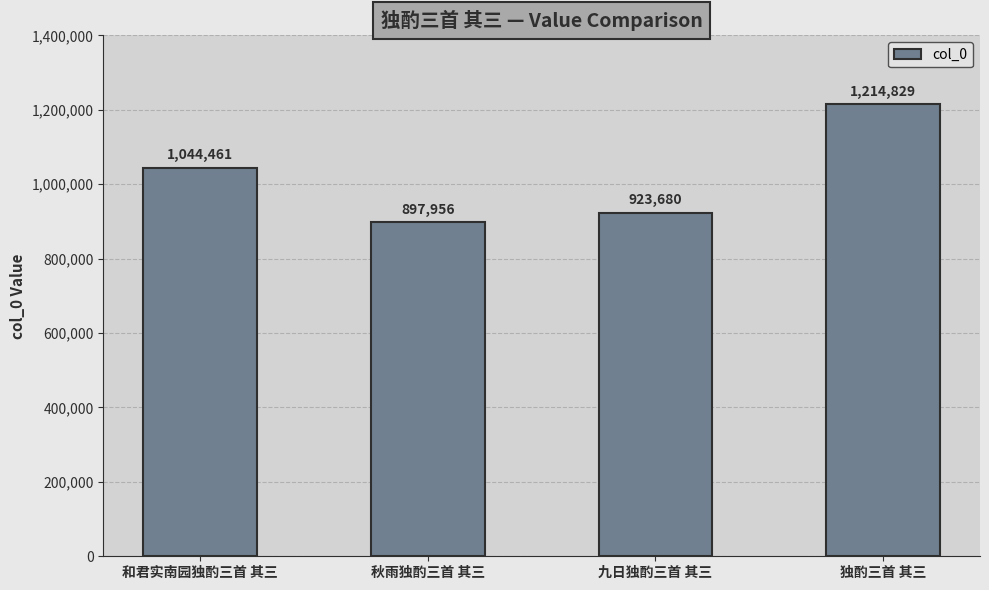

Rank the categories by value from lowest to highest.

秋雨独酌三首 其三, 九日独酌三首 其三, 和君实南园独酌三首 其三, 独酌三首 其三